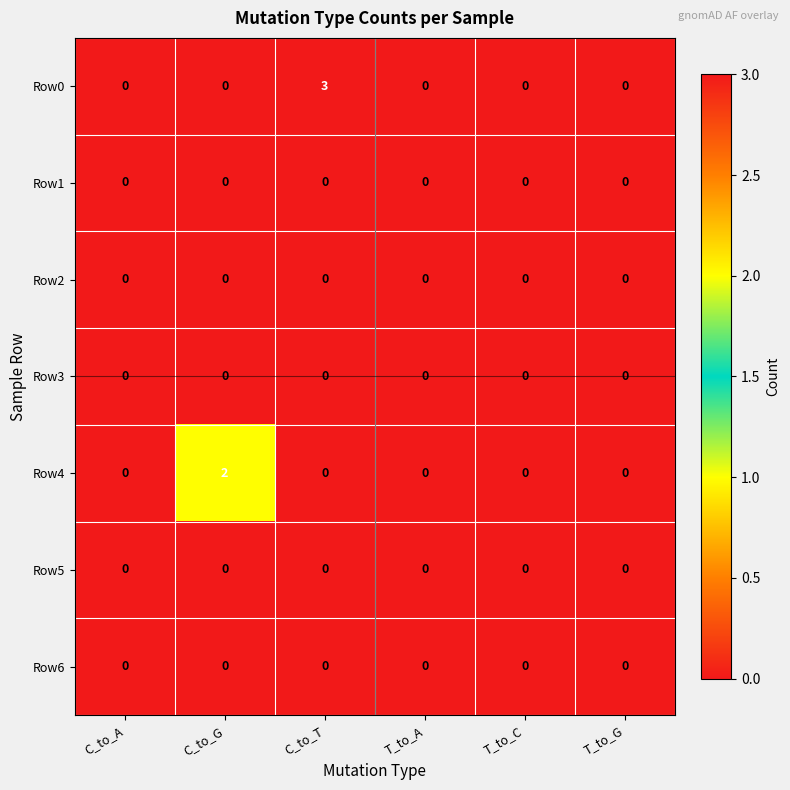

At which category is the sum across all series the highest?

C_to_T